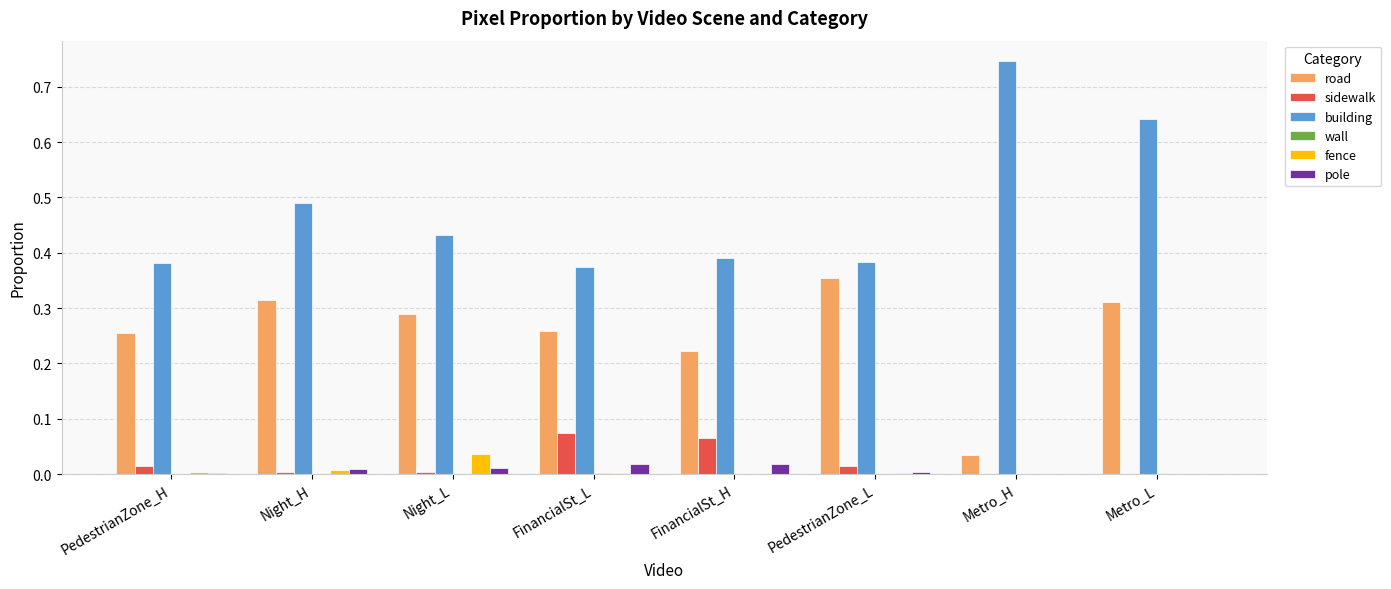

Which series has the largest total across all categories?

building